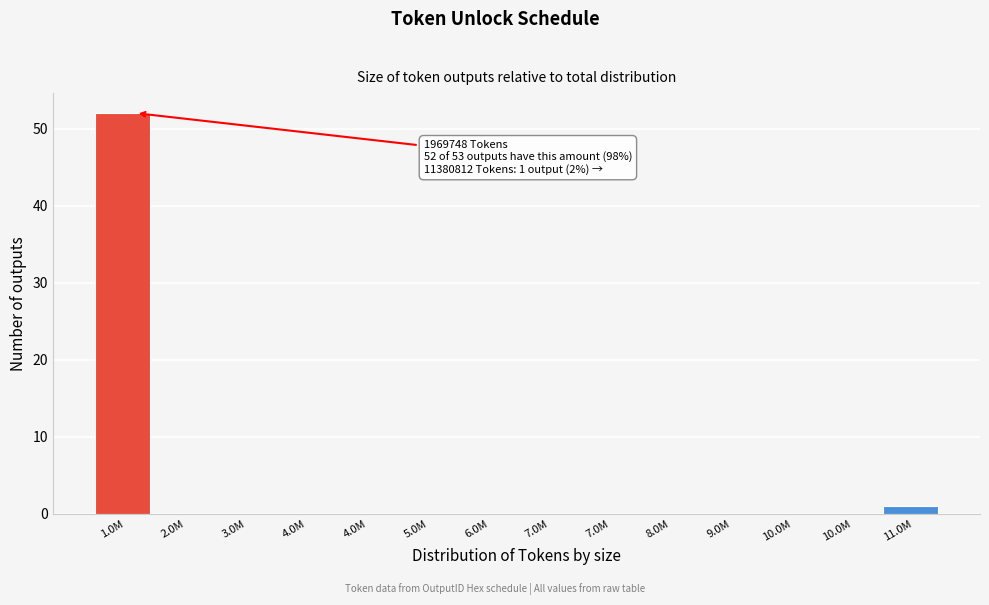

Count the number of categories in the chart.

14